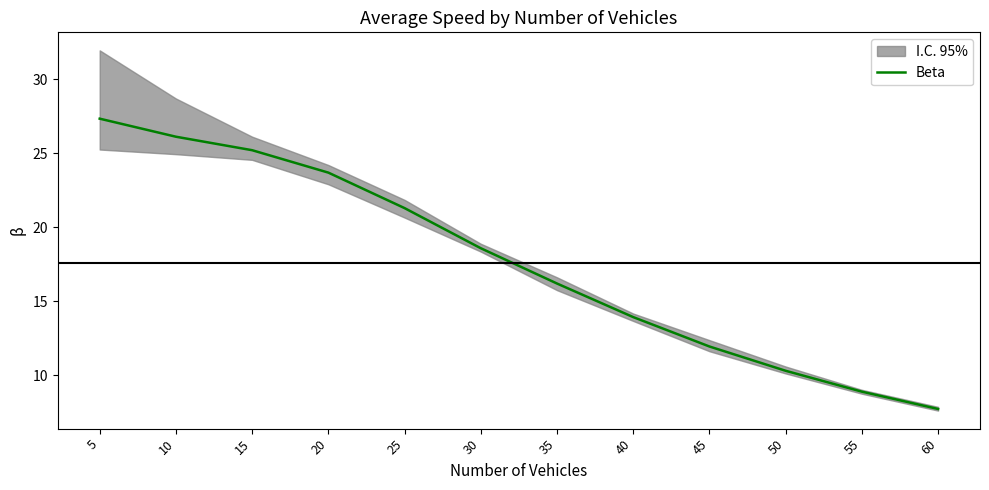

List the labels in order of value, smallest first.

60, 55, 50, 45, 40, 35, 30, 25, 20, 15, 10, 5